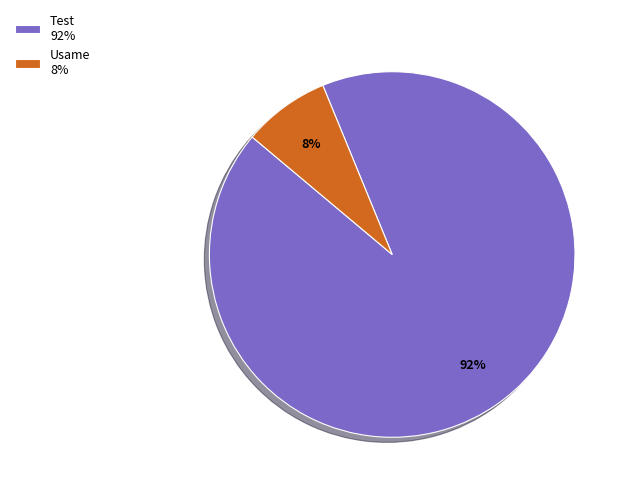

Combined, do Usame 8% and Test 92% account for over 50%?

Yes